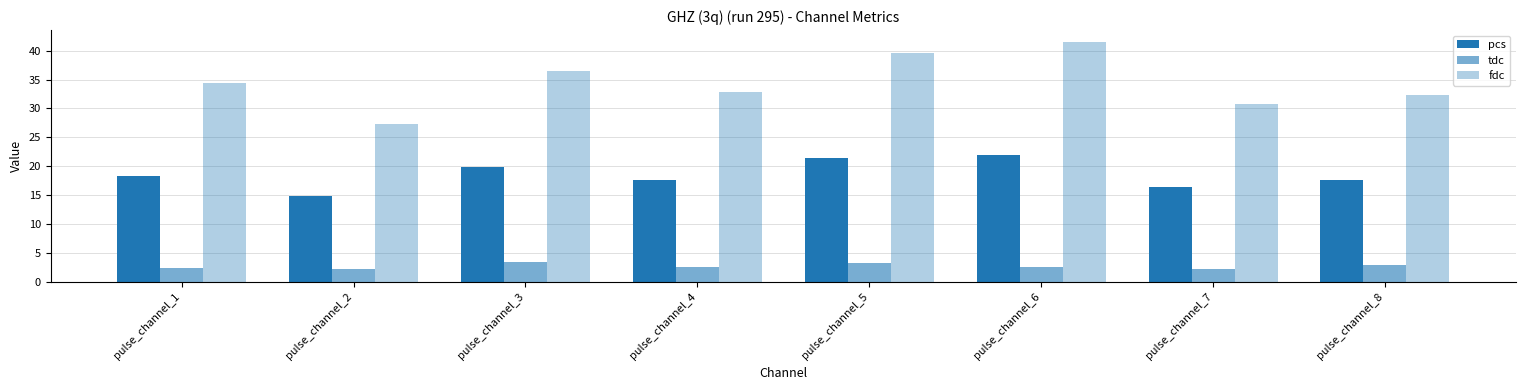

How many bars are there in total?

24